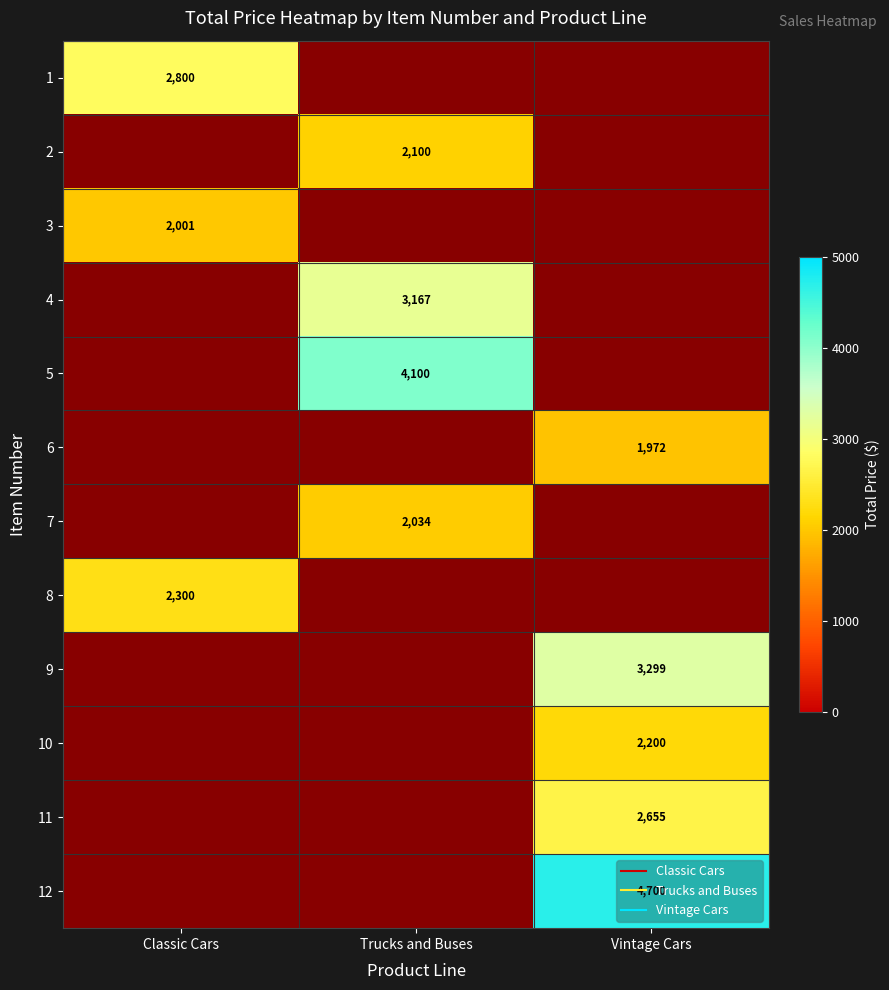

Read the 11 value at Vintage Cars.

2655.1